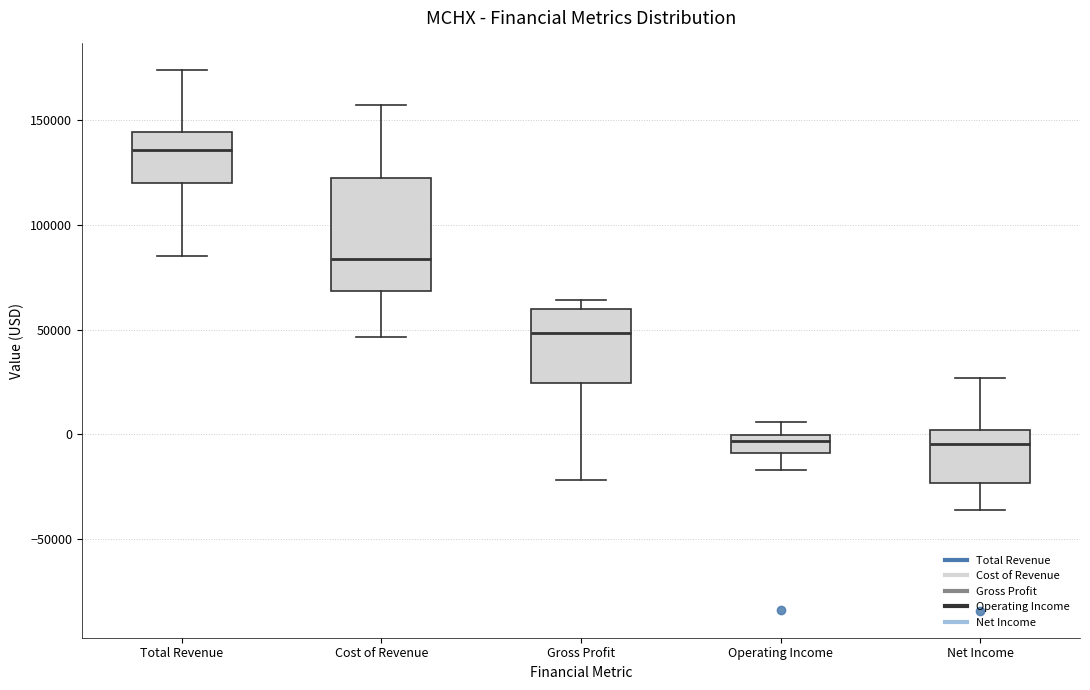

Which box's median line is the highest?

Total Revenue